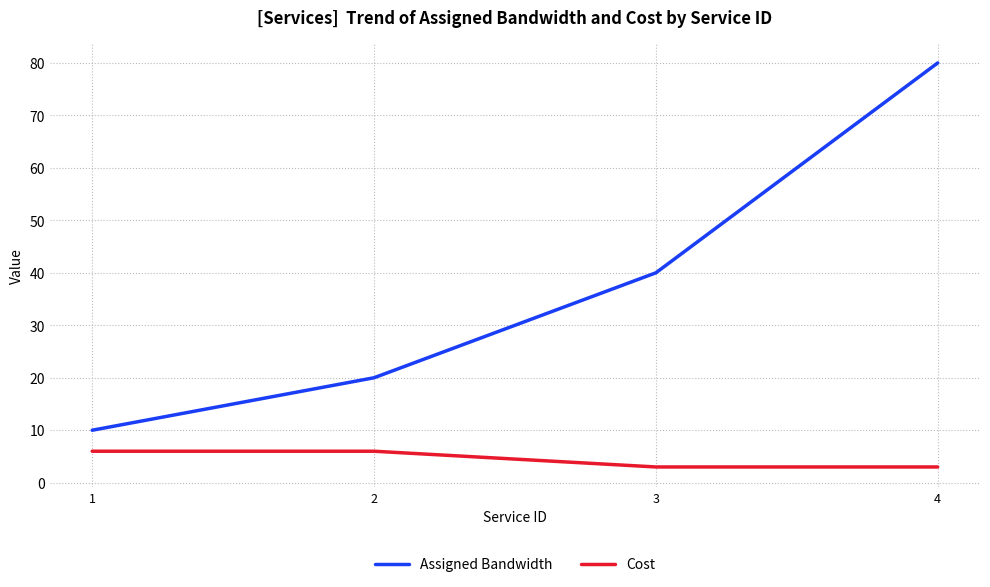

True or false: Cost has more than 1 interior local peaks.

False